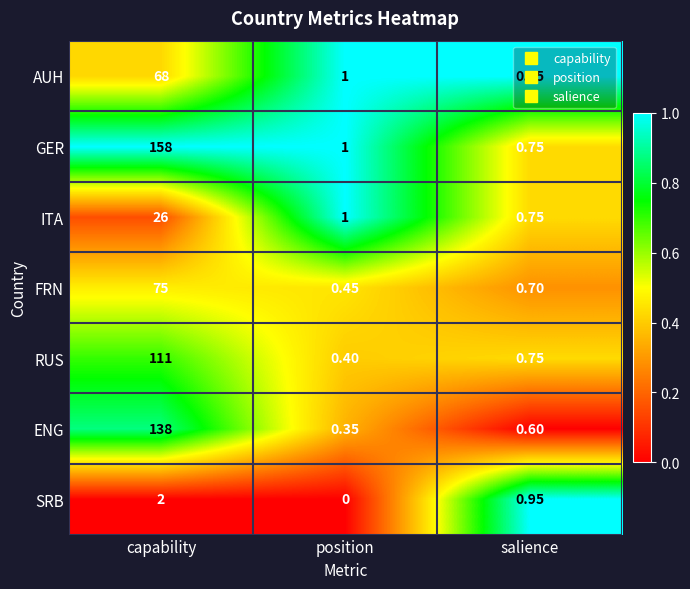

At capability, list the series in order from largest to smallest.

GER, ENG, RUS, FRN, AUH, ITA, SRB